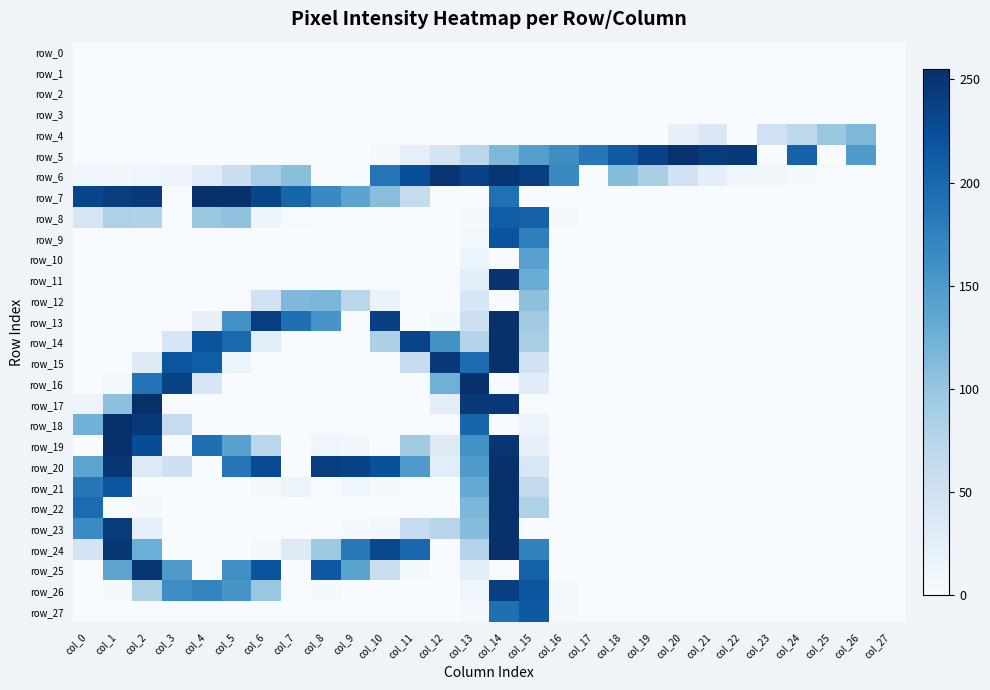

Where is row_14 nearest to the value 127?

col_12